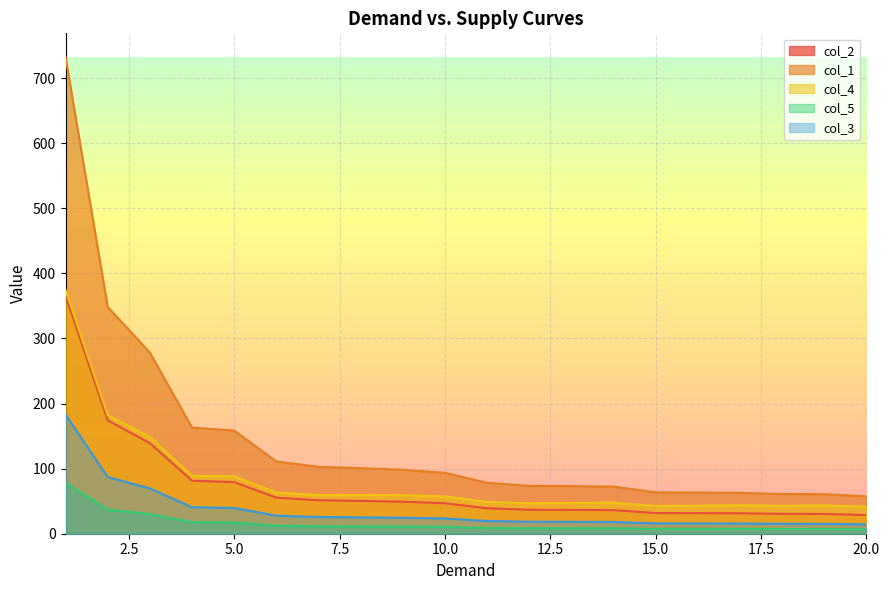

Does the chart display data point markers on the line(s)?

No